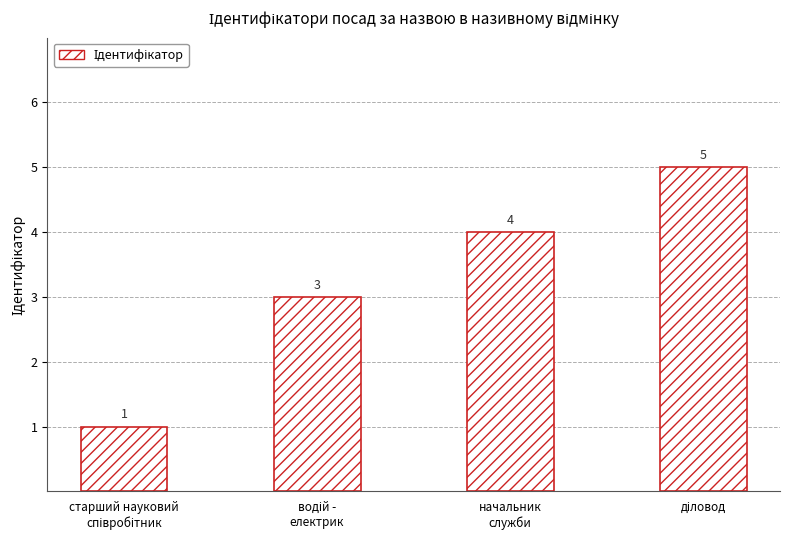

What is the average value?

3